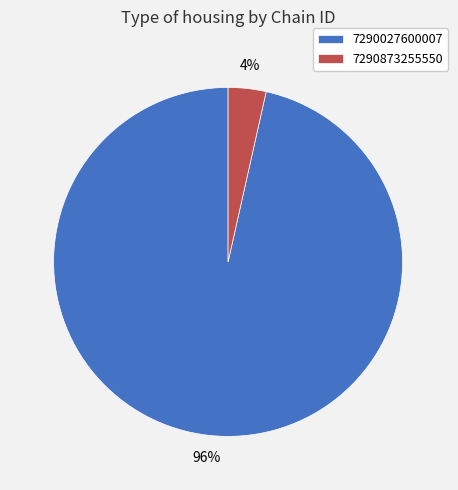

To the nearest percent, what portion does 7290027600007 represent?

96%